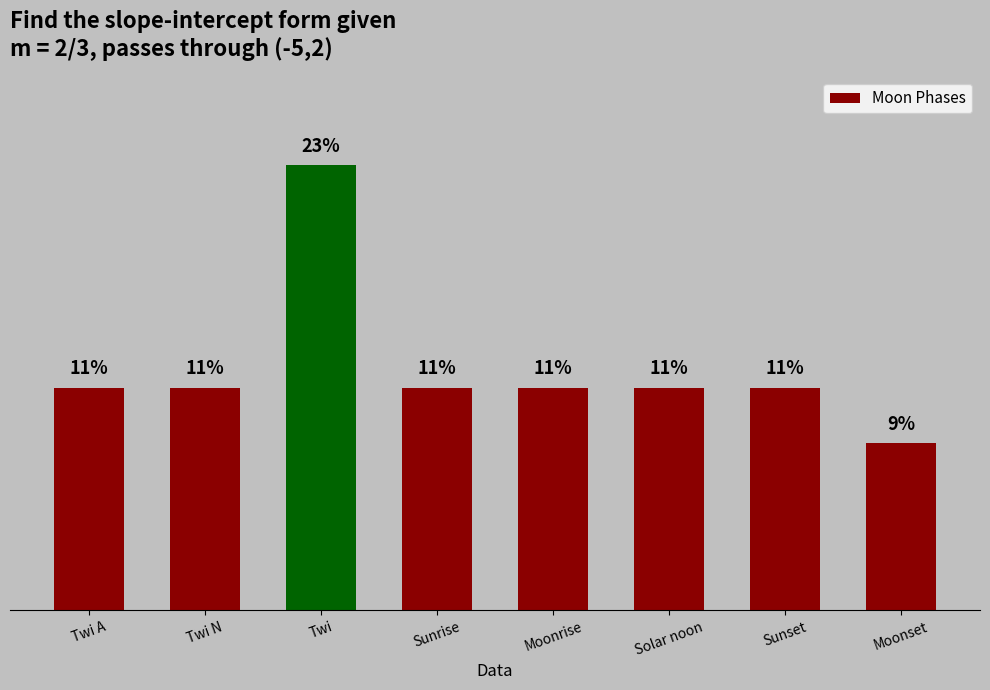

At which label is the value closest to 15?

Twi A